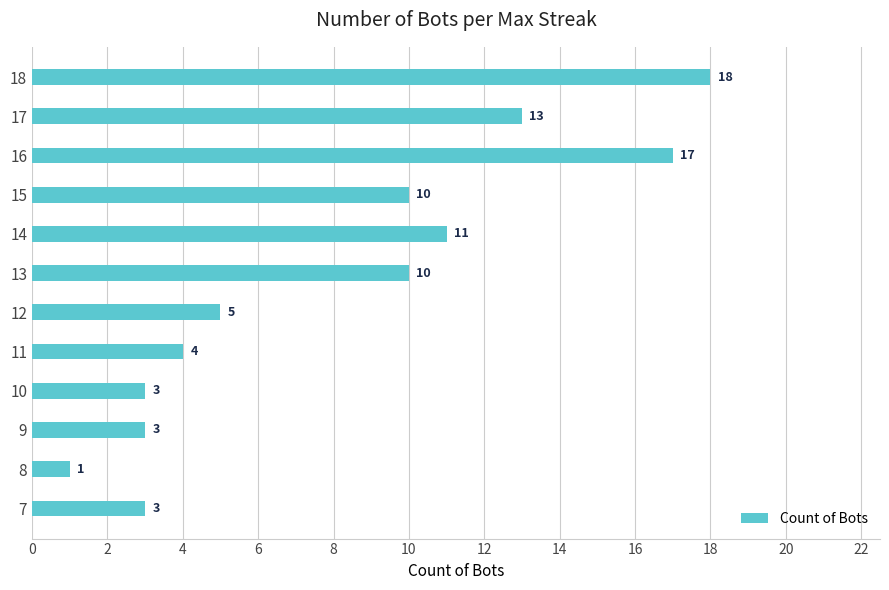

Between 12 and 15, which is larger?

15